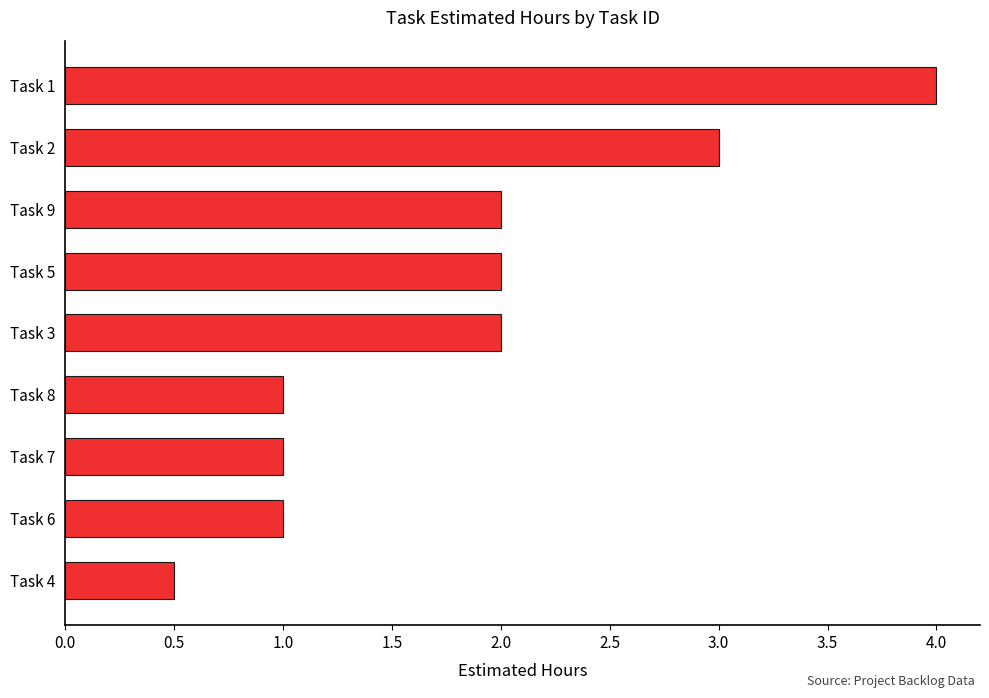

What is the label of the 5th bar from the bottom?

Task 3